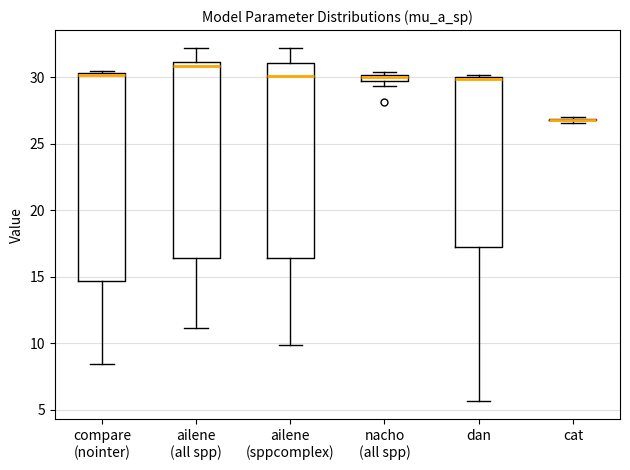

Where does the lower whisker of the box for compare (nointer) end on the y-axis? The values are not printed on the chart, so give them approximately, as read against the axis.

8.5